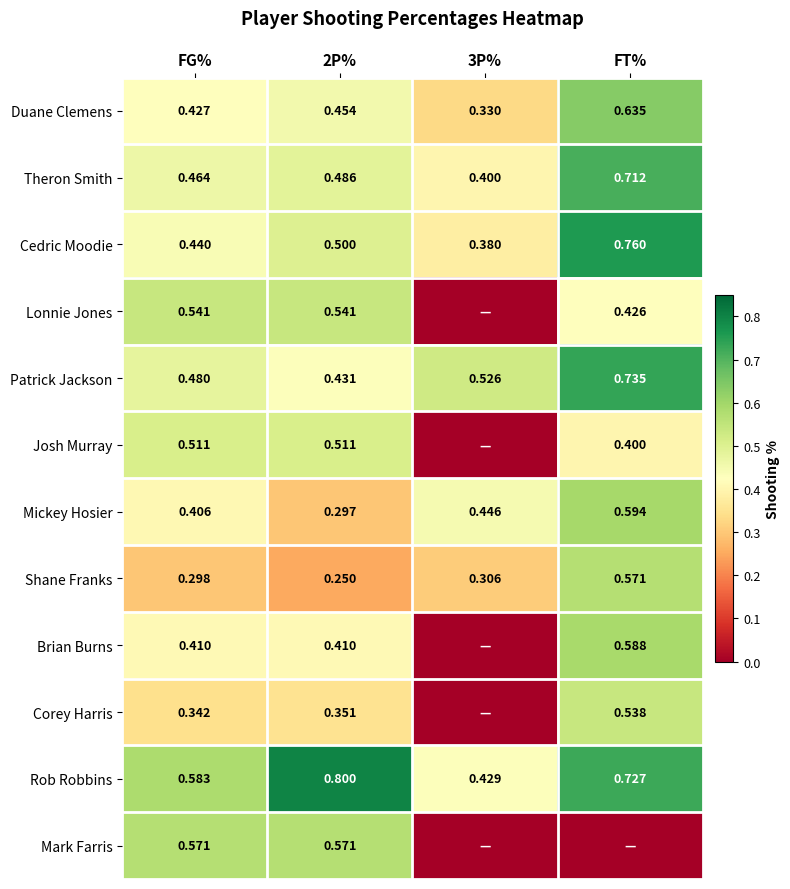

The value of Duane Clemens at FG% is 0.4. True or false?

True